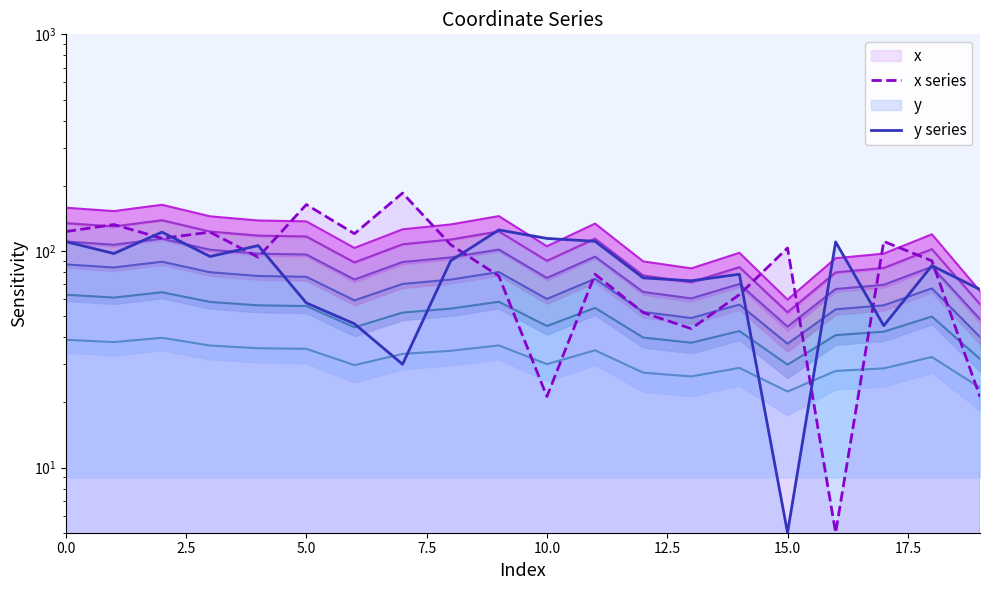

Reading left to right, extract all data points from this chart.

x series: 122.9	132.4	114.3	122.1	93.6	163.7	120.1	185.0	106.9	76.6	21.3	78.1	51.9	43.8	62.8	103.2	5.0	110.6	90.0	21.2
y series: 110.4	97.3	122.1	94.3	105.8	57.5	46.1	30.0	90.1	125.0	114.2	110.8	75.1	72.8	78.1	5.0	110.0	45.2	85.5	66.4